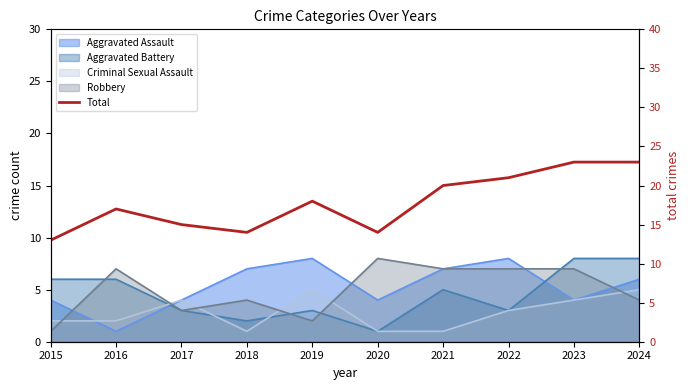

Reading right to left, what are all the values shown in this chart?

2024=23	2023=23	2022=21	2021=20	2020=14	2019=18	2018=14	2017=15	2016=17	2015=13